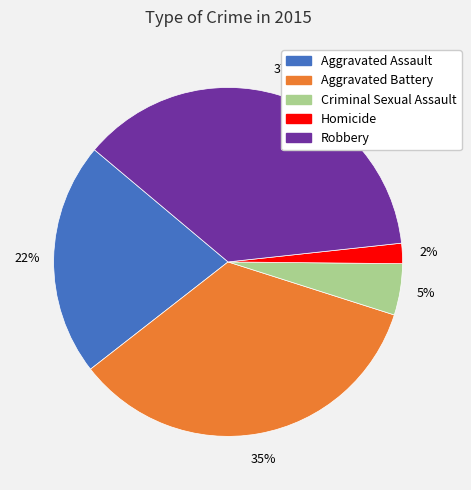

Approximately how many times larger is the value at Robbery compared to Aggravated Battery?

1.1